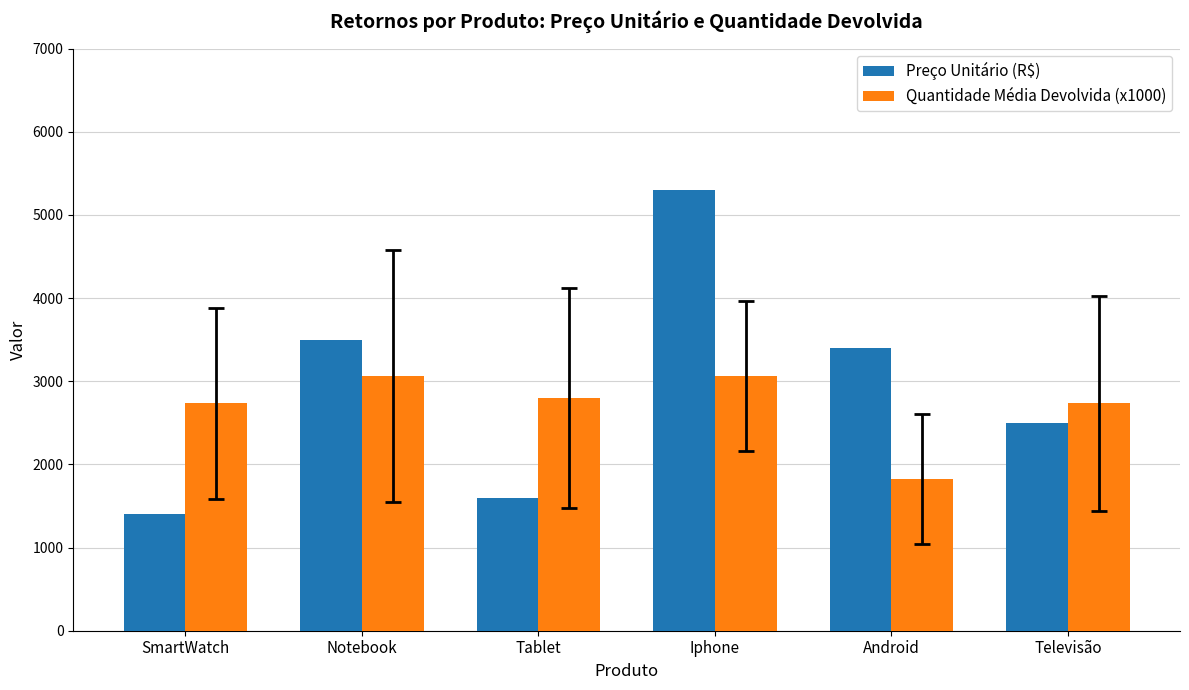

What position from the right is Televisão?

1